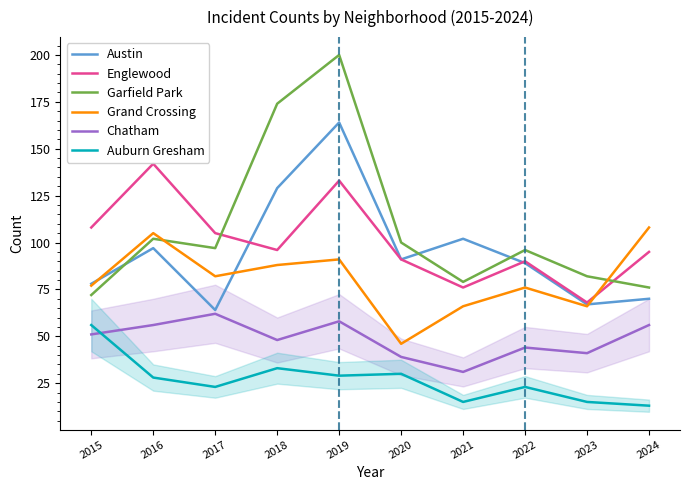

Where does the Grand Crossing series first go above 82?

2016